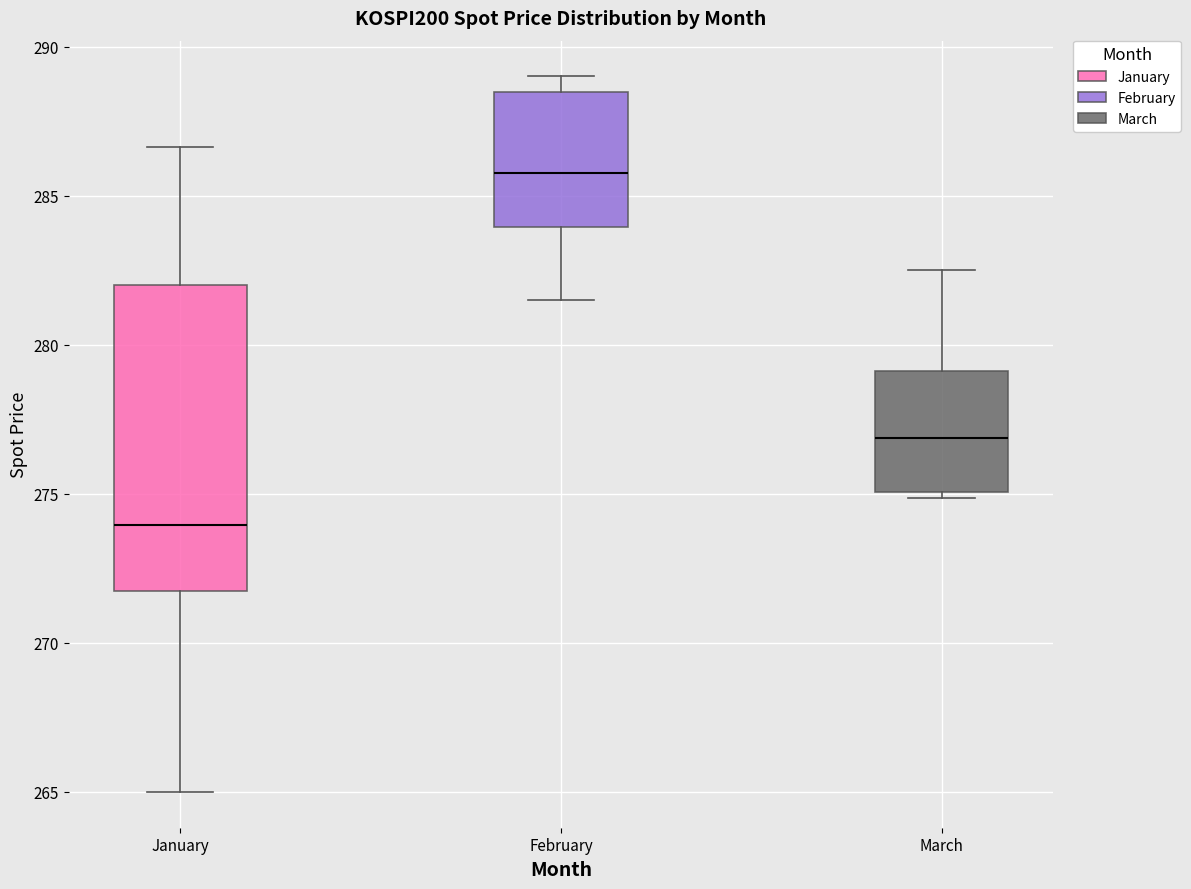

Reading left to right, read every box against the y-axis: the position of its median line, the range the box covers, and the ends of its whiskers. The values are not printed on the chart, so give them approximately, as read against the axis.

January: median 274.0, box 271.5 to 282.0, whiskers 265.0 to 286.5
February: median 286.0, box 284.0 to 288.5, whiskers 281.5 to 289.0
March: median 277.0, box 275.0 to 279.0, whiskers 275.0 (just below the box's lower edge) to 282.5